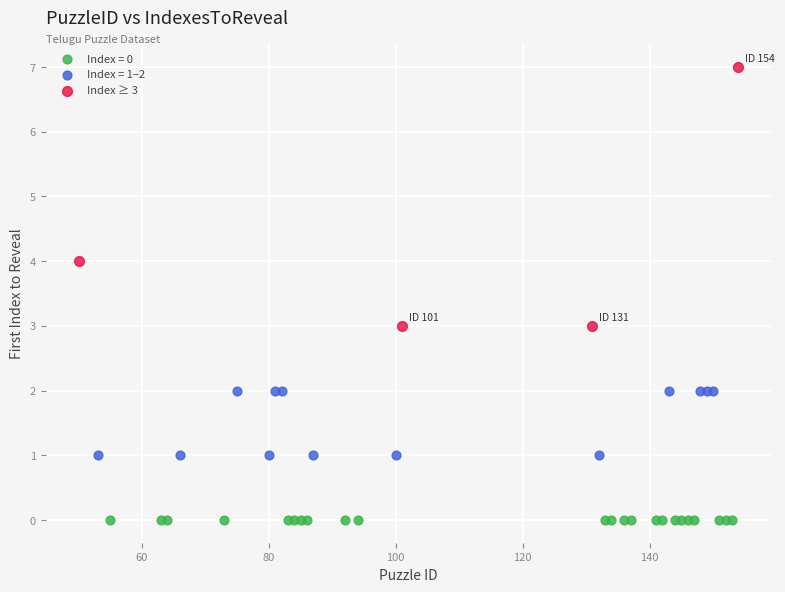

Which series contains the highest Y value?

Index ≥ 3